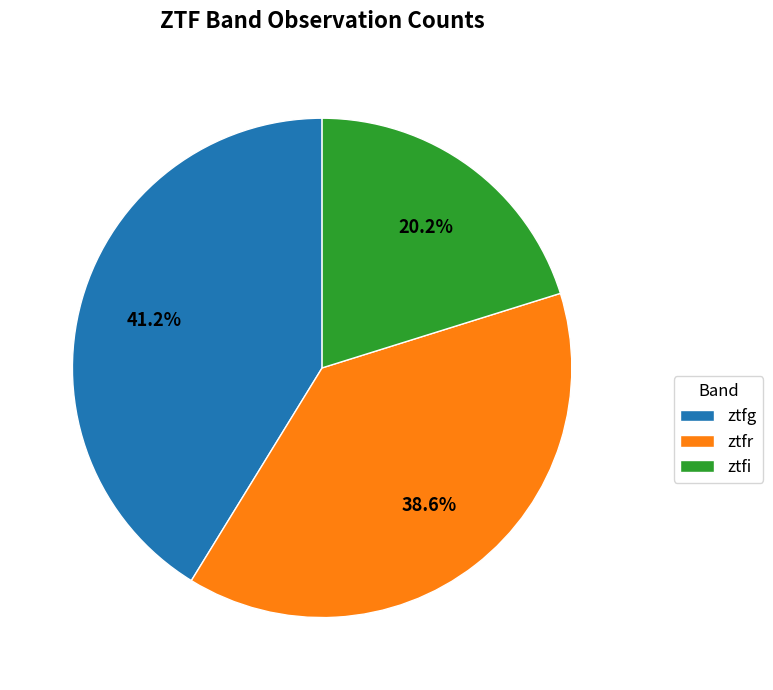

What is the ratio of the value at ztfg to the value at ztfr?

1.1